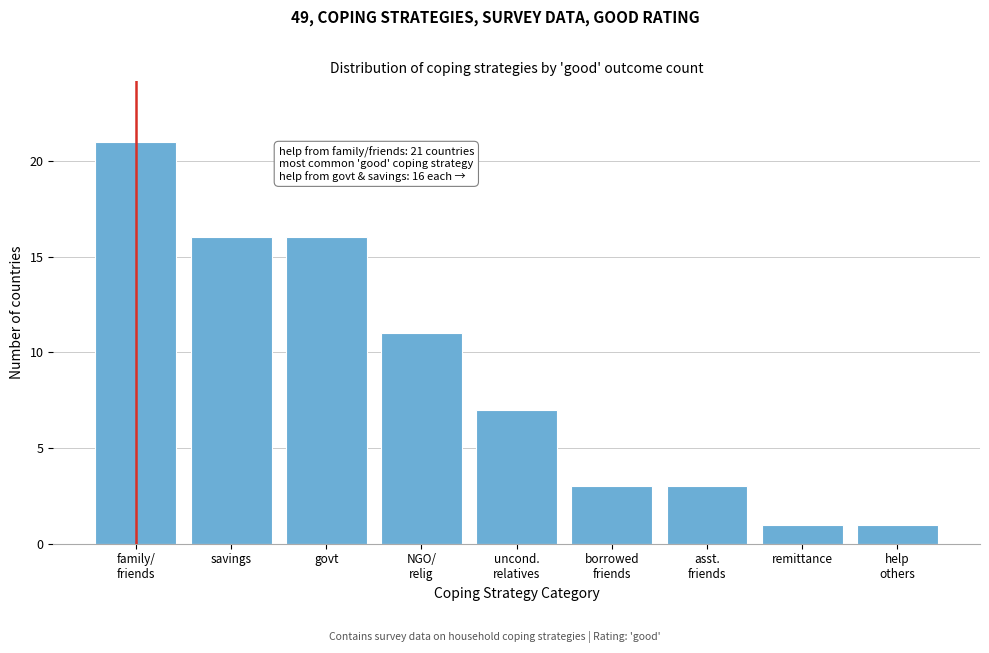

Reading left to right, what are all the values shown in this chart?

21	16	16	11	7	3	3	1	1